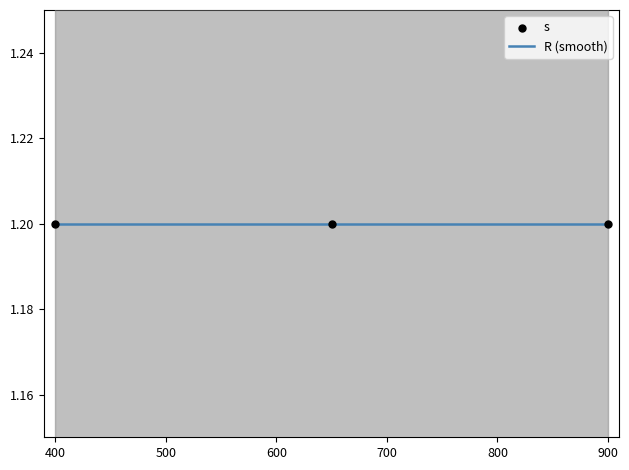

Is the value of R at 12 greater than the value of s at 13?

No